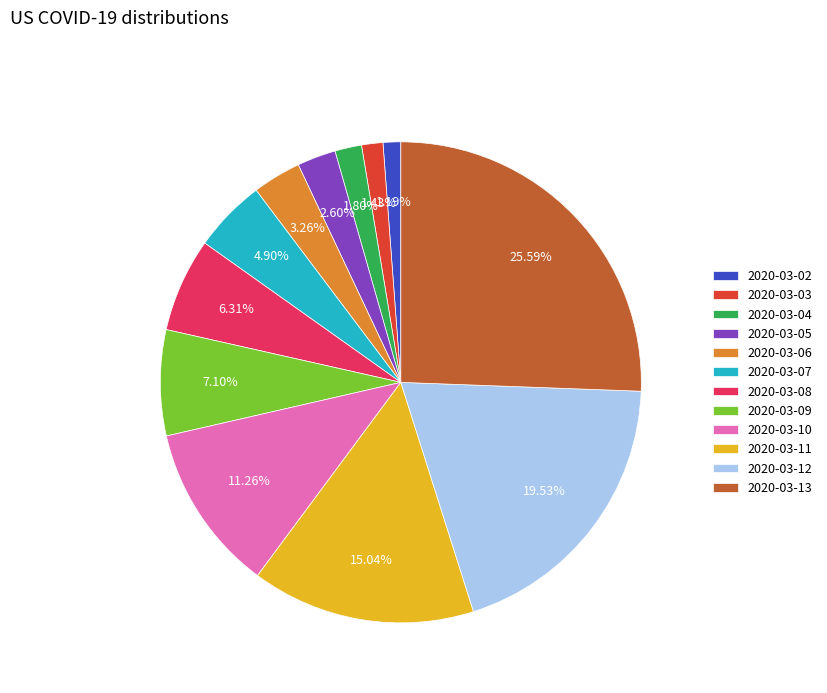

To the nearest percent, what is the difference between the largest and smallest slice percentages?

24%